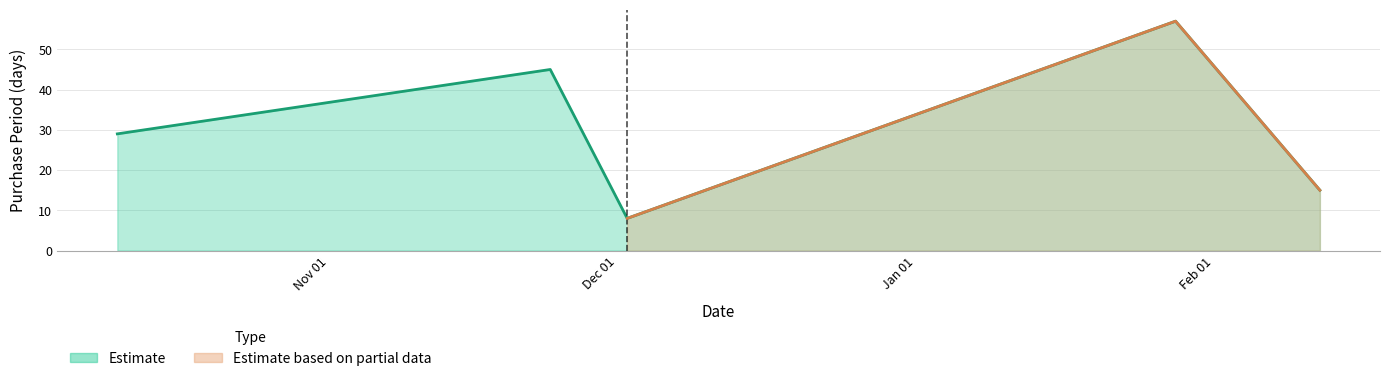

What is the maximum value shown in the chart?

57